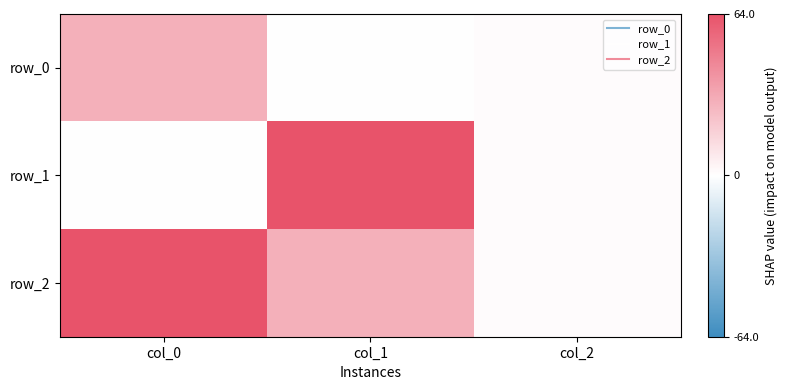

Reading left to right, what are all the values shown in this chart?

row_0: 29	0	1
row_1: 0	64	1
row_2: 64	29	1